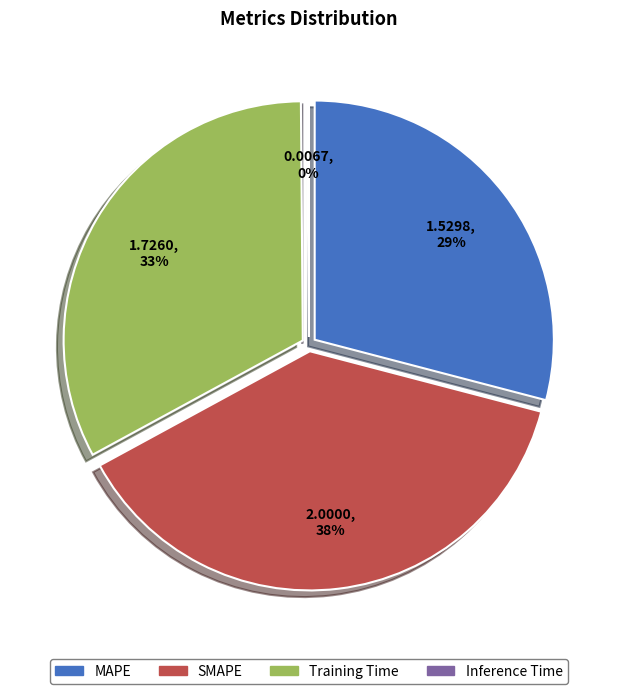

To the nearest percent, what is the average slice percentage?

25%